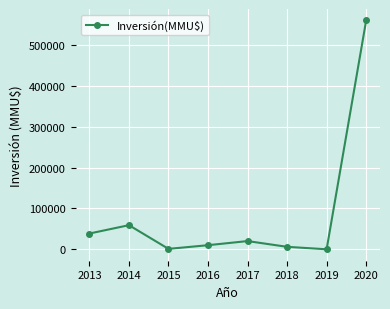

What is the maximum value shown in the chart?

560040